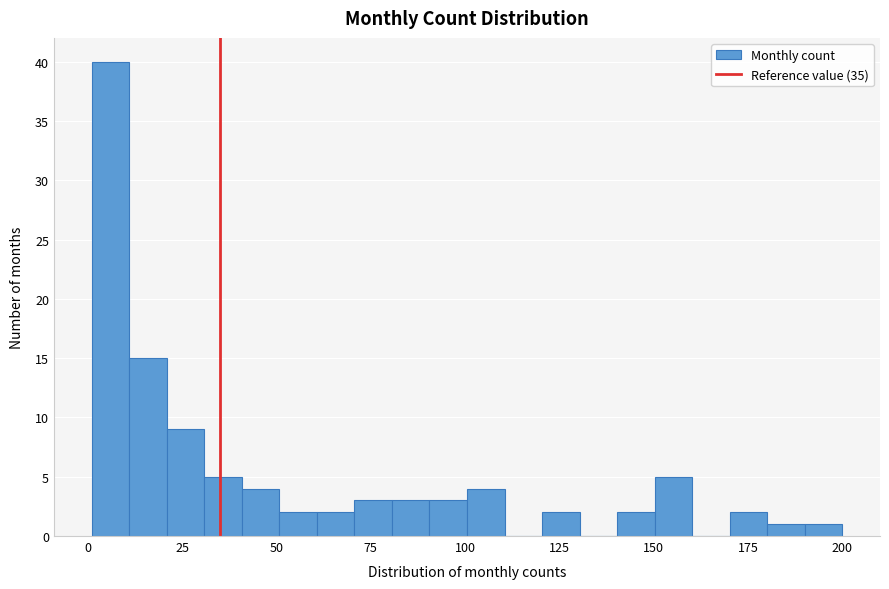

Read against the x-axis, roughly where is the centre of the tallest bar?

5